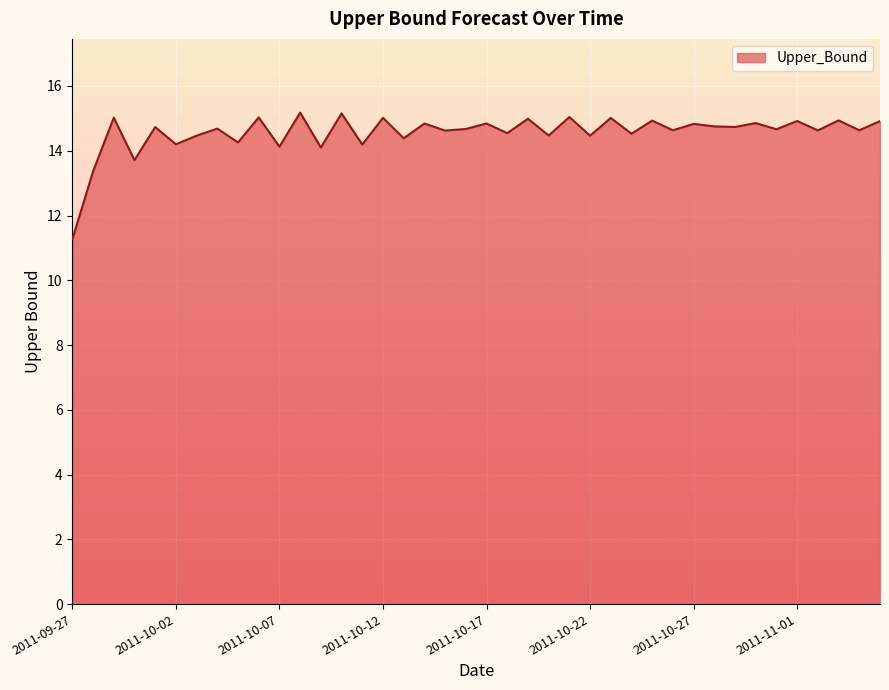

What is the minimum value shown in the chart?

11.3